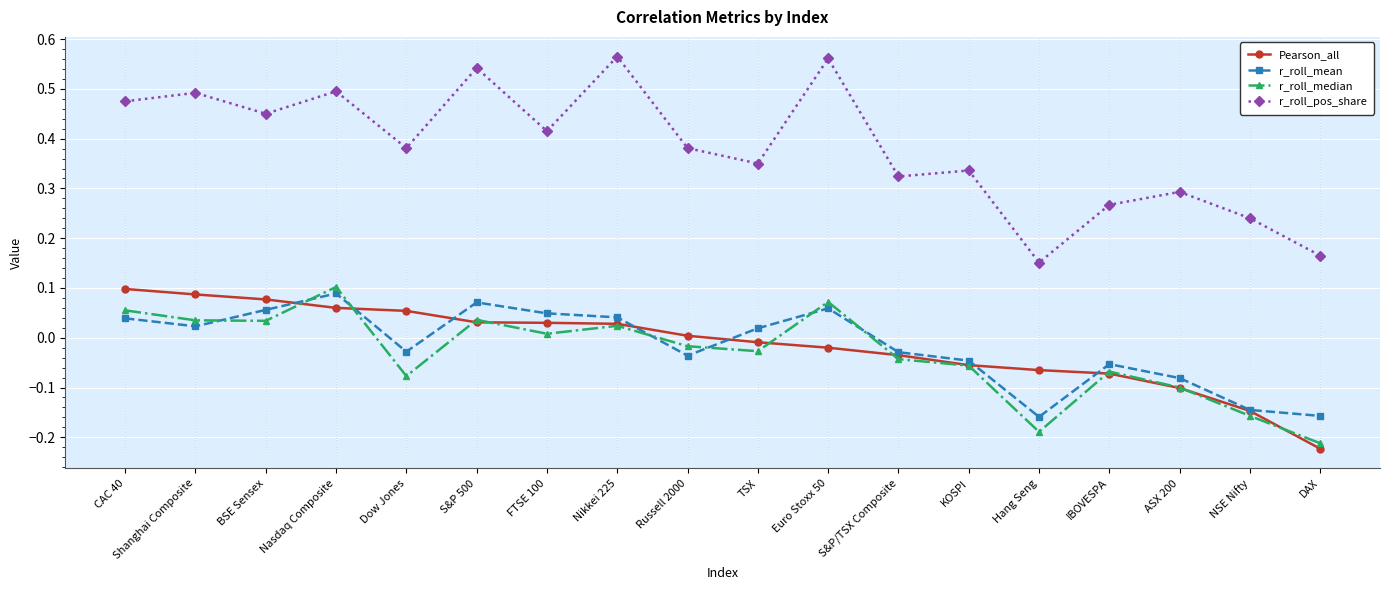

How many values in the Pearson_all series are below 0?

9